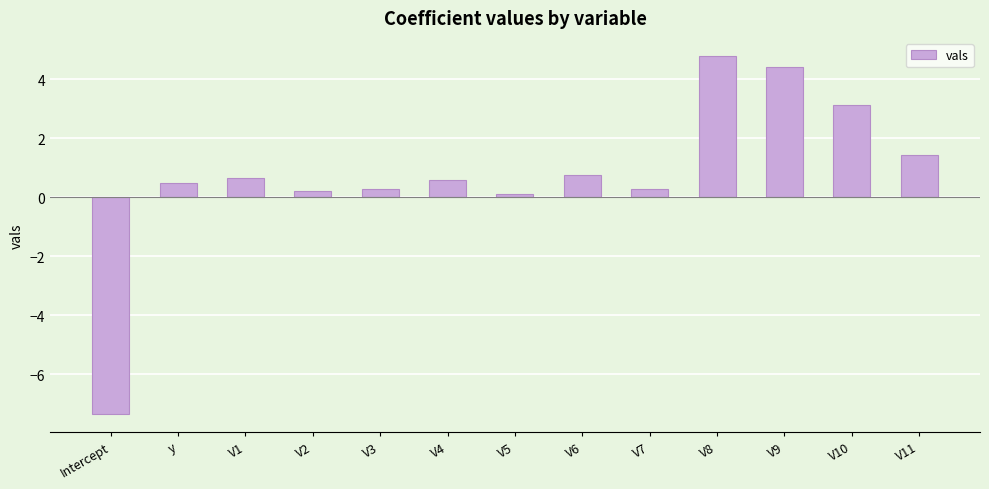

What is the minimum value shown in the chart?

-7.4